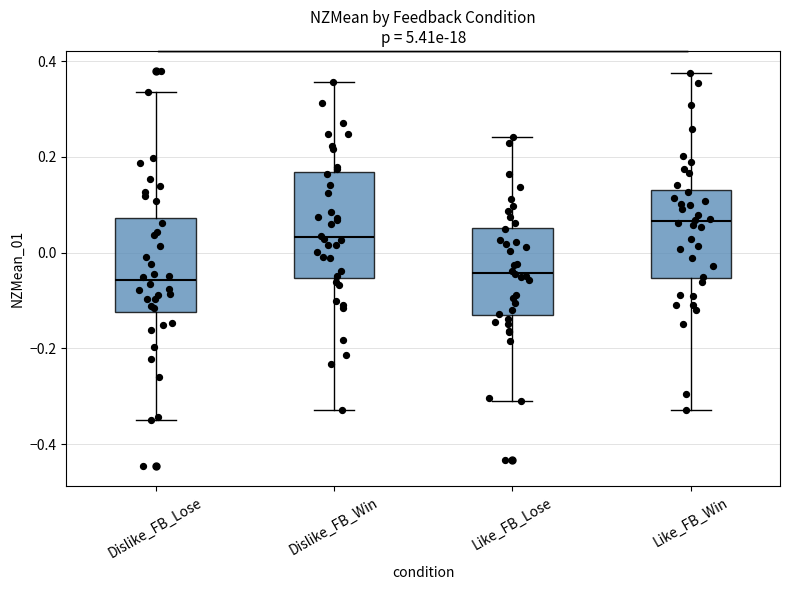

Where is the upper edge of the box for Like_FB_Win on the y-axis? The values are not printed on the chart, so give them approximately, as read against the axis.

0.14